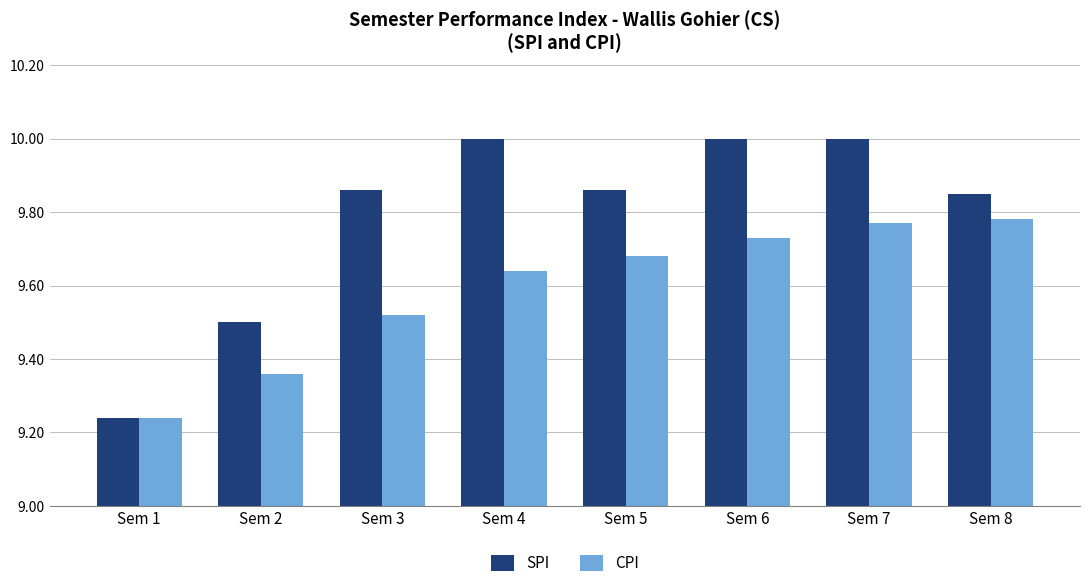

Which series has the widest spread of values?

SPI